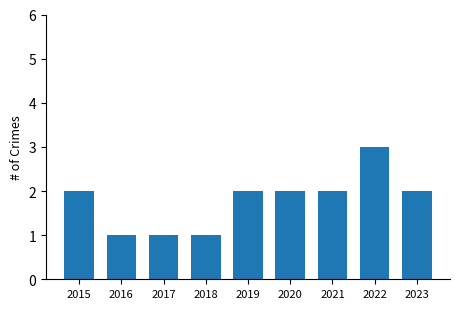

What is the value of the 6th bar from the left?

2